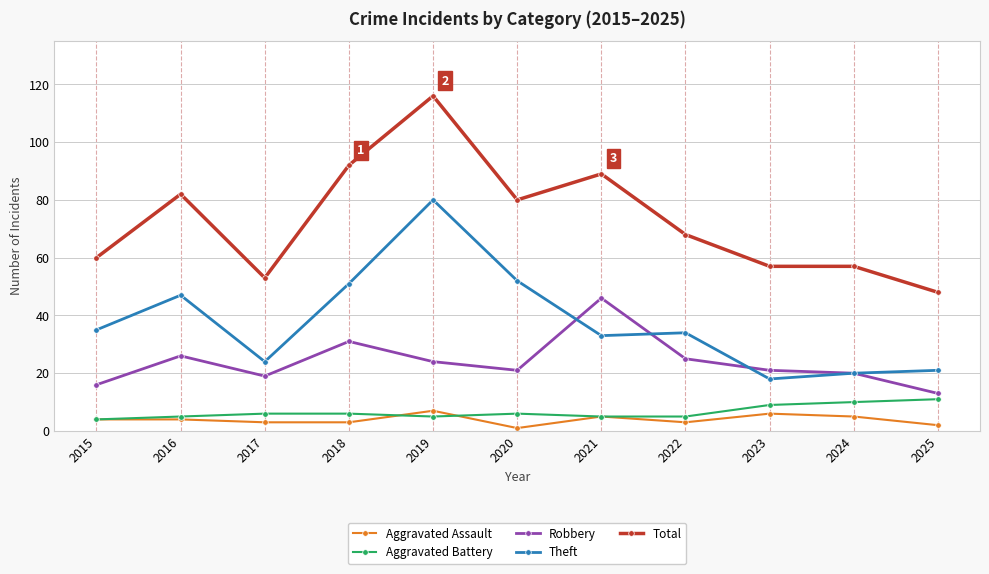

True or false: Robbery has more than 0 points higher than both neighbors.

True